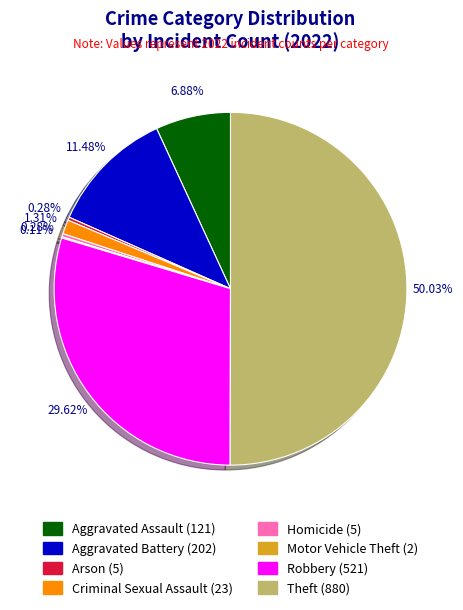

Approximately how many times larger is the value at Theft compared to Arson?

176.0